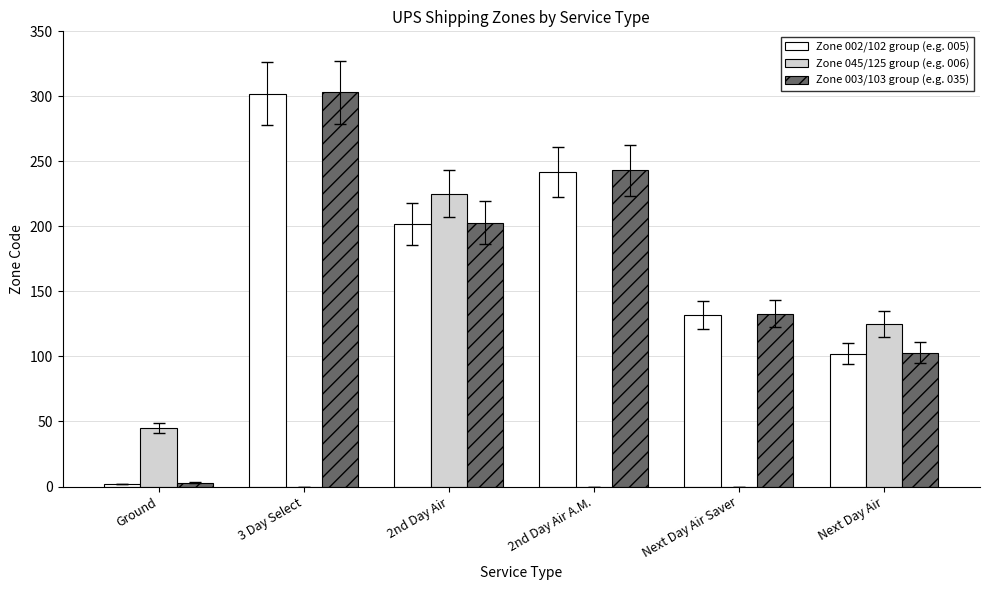

Which category has the highest value in the Zone 002/102 group (e.g. 005) series?

3 Day Select